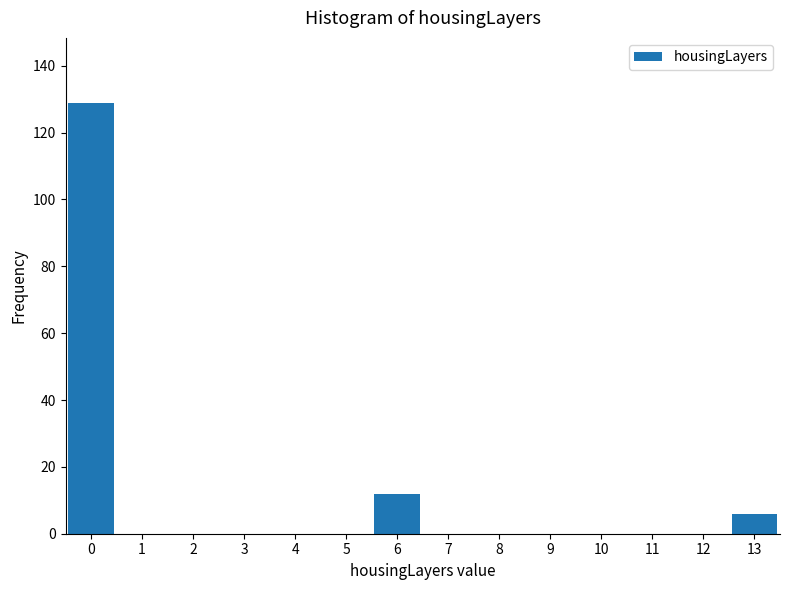

Reading right to left, what are all the values shown in this chart?

13=6	12=0	11=0	10=0	9=0	8=0	7=0	6=12	5=0	4=0	3=0	2=0	1=0	0=129